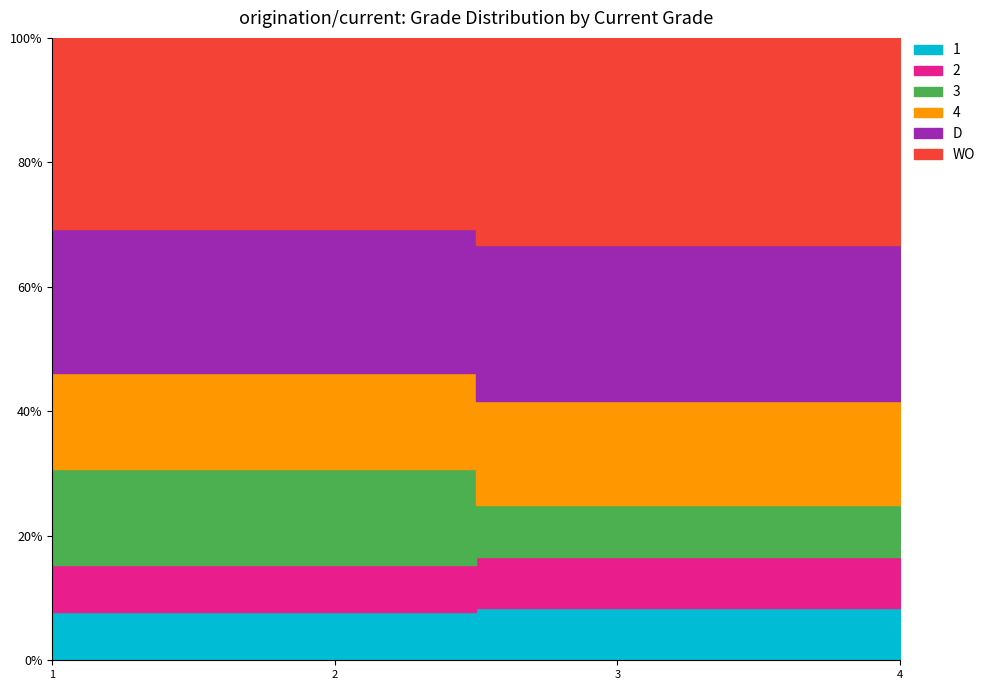

At which category is the sum across all series the highest?

1